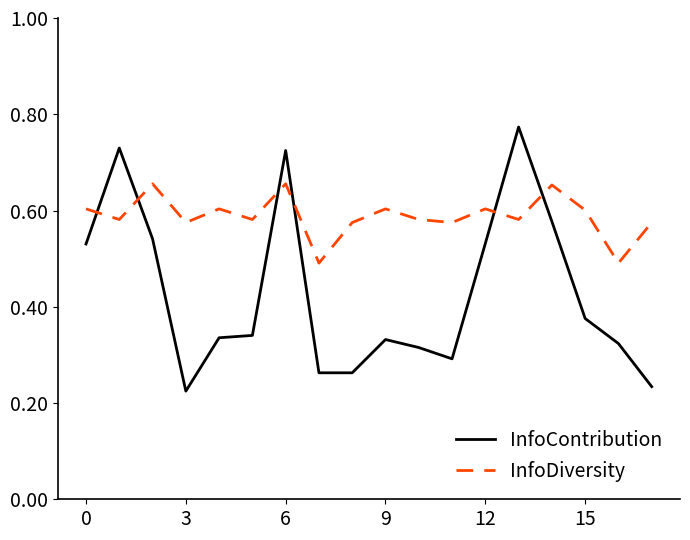

Which series has the largest total across all categories?

InfoDiversity